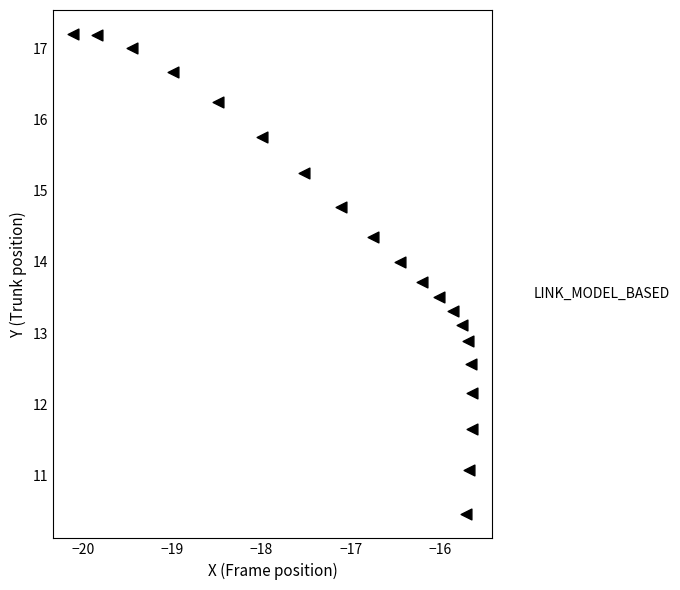

What is the range of Y values (max minus min)?

6.8